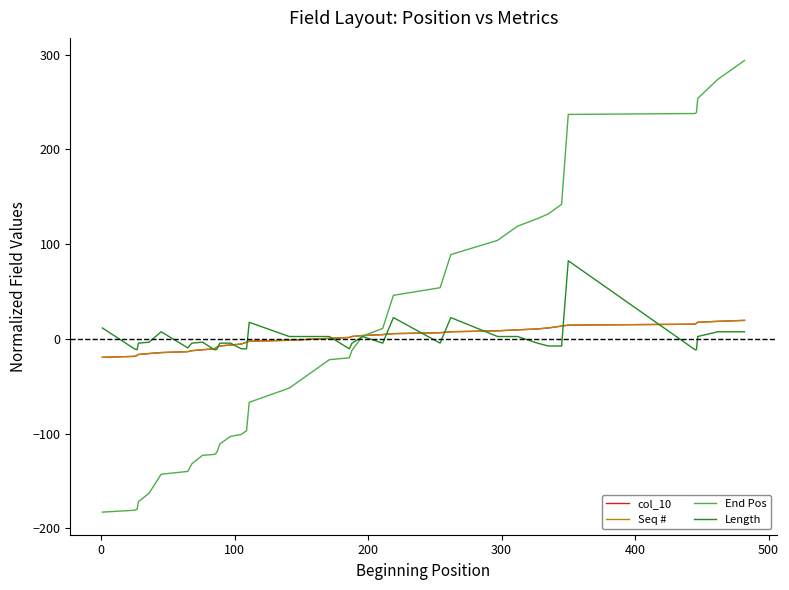

Does the chart have visible grid lines?

No